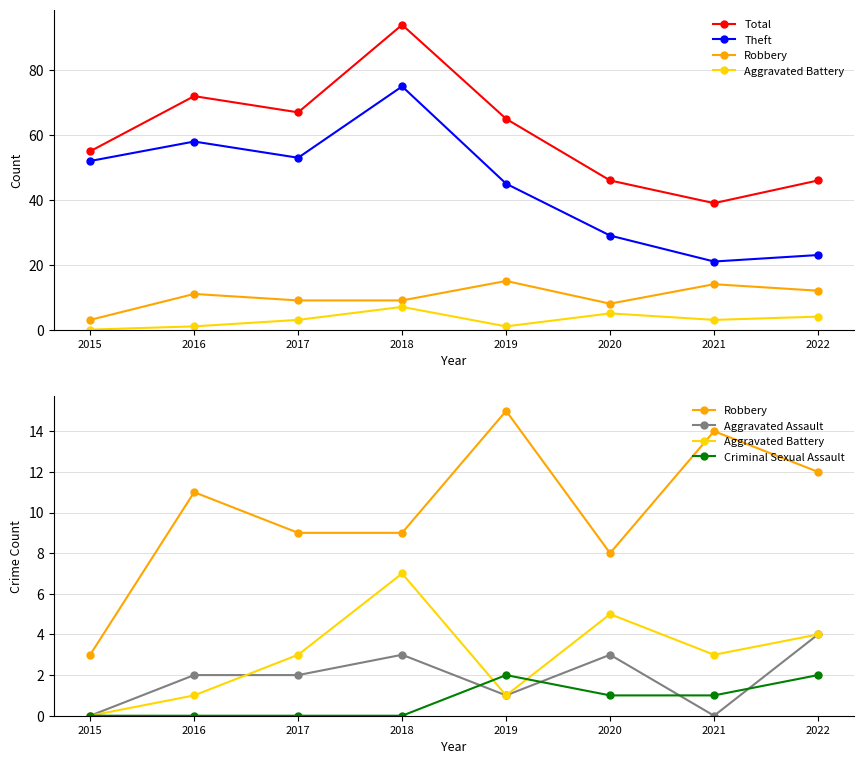

What is the lowest value of the Total series?

39